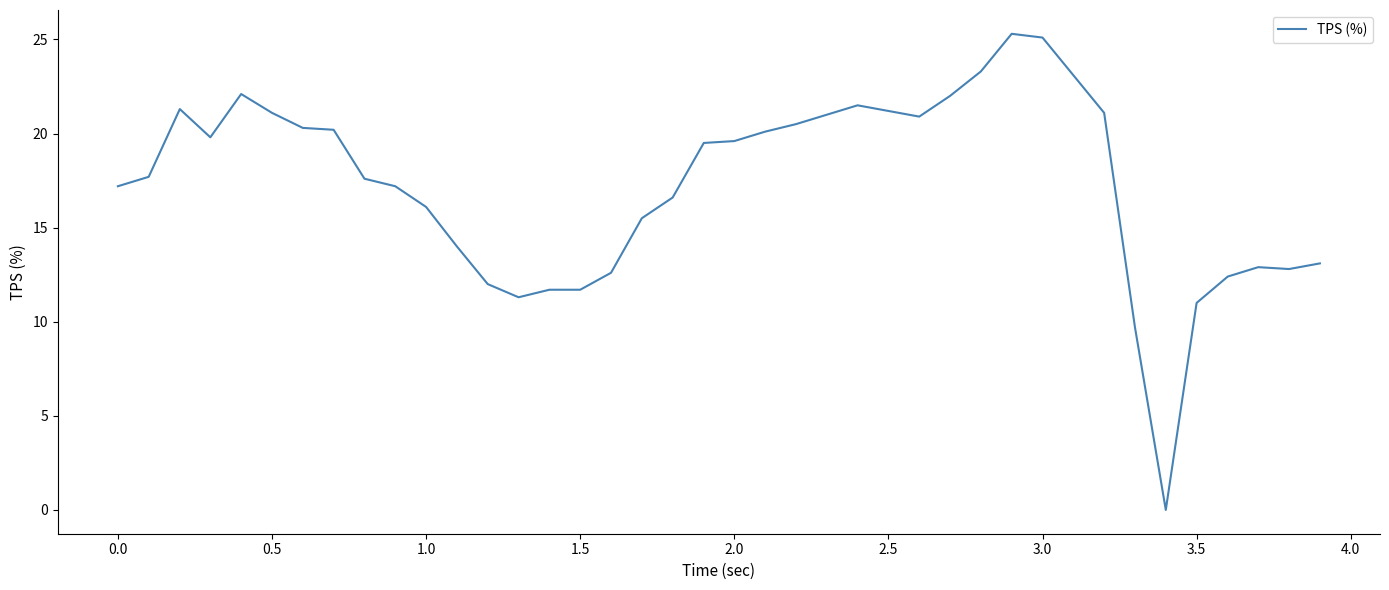

What is the difference between the maximum and minimum values?

25.3